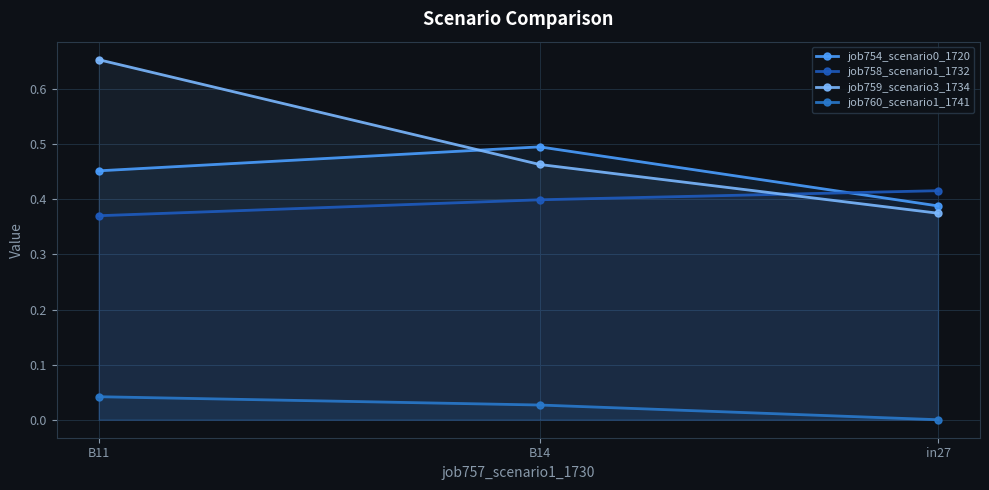

How many lines are shown in the chart?

4